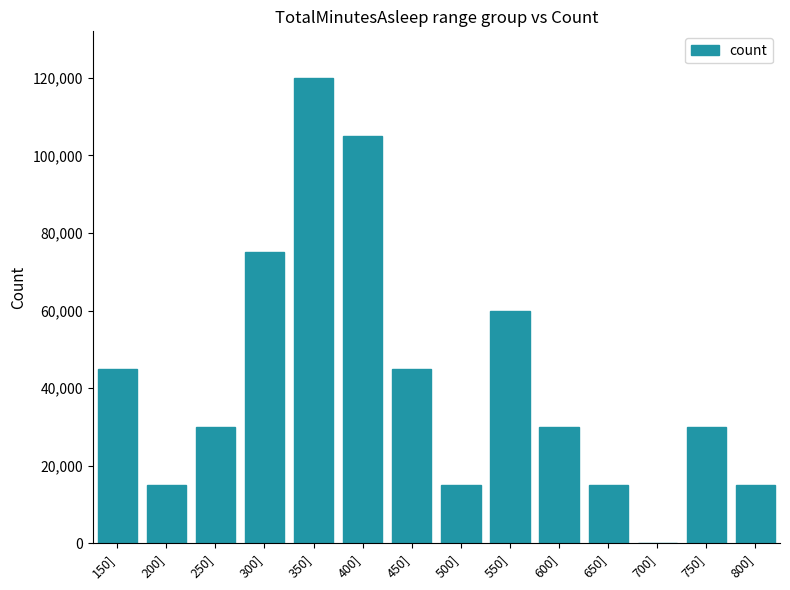

At which label is the value closest to 60000?

550]